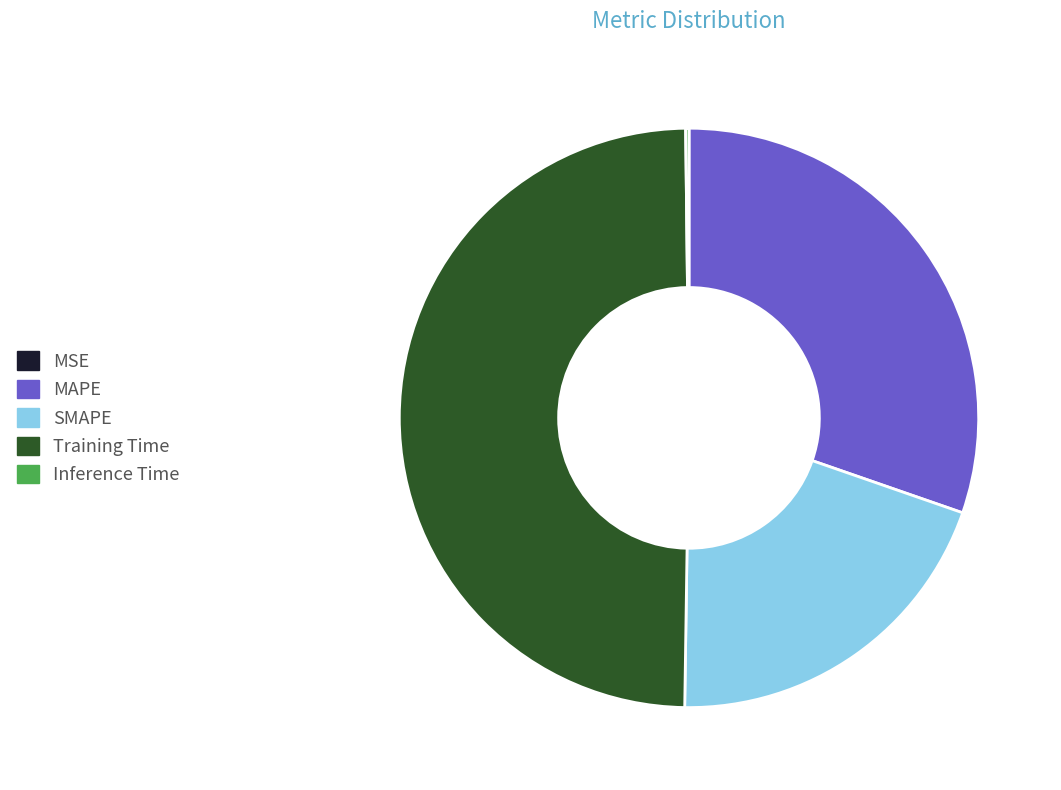

Is Training Time the majority of the pie?

No